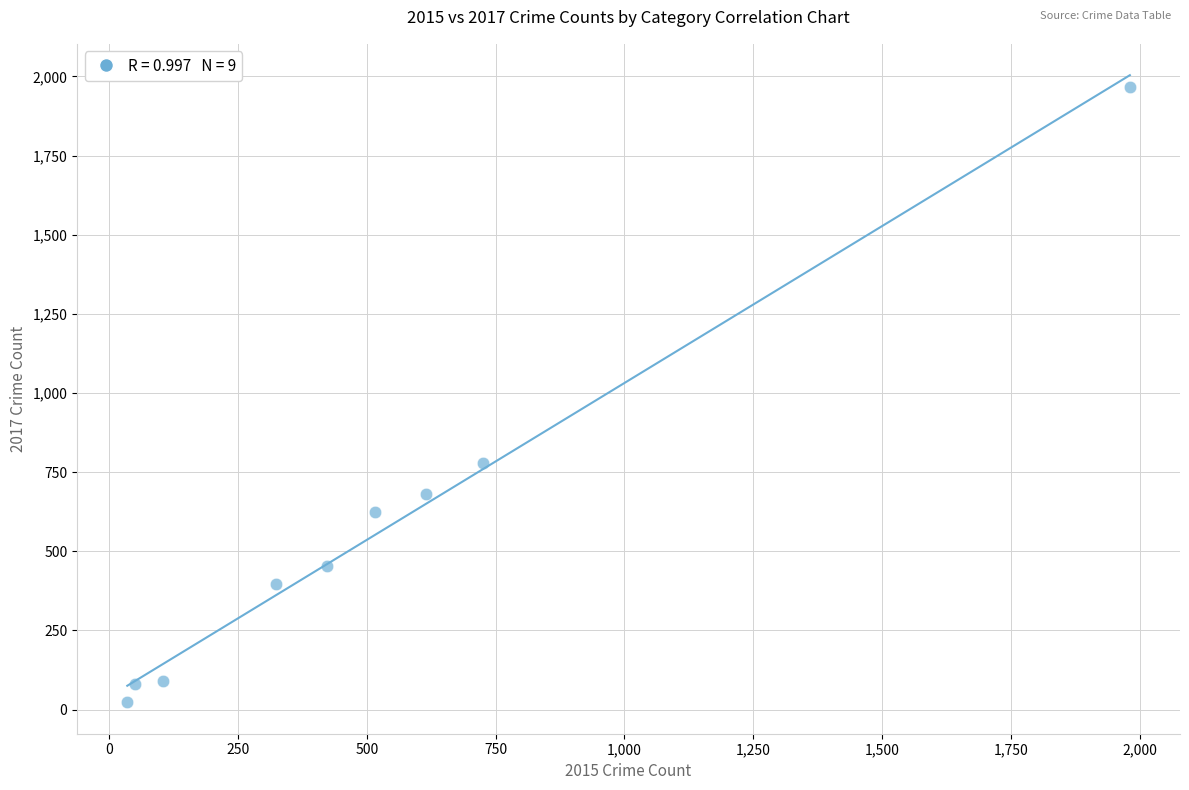

What is the range of Y values (max minus min)?

1945